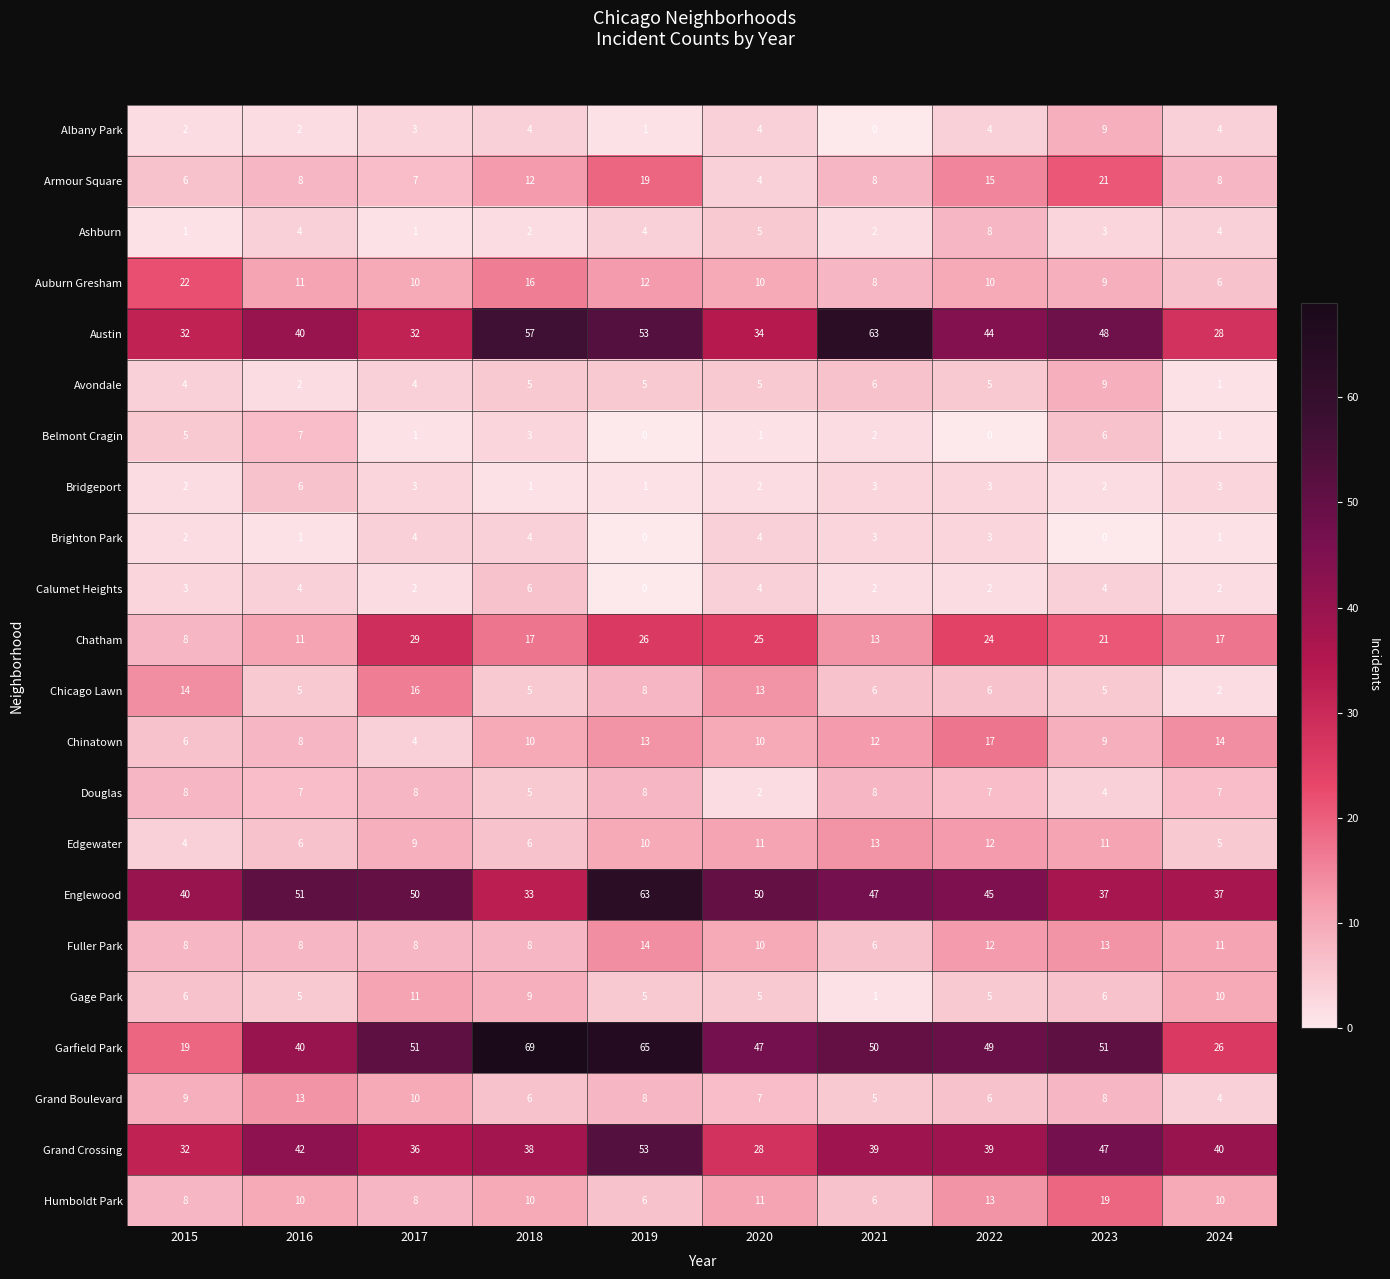

The value of Fuller Park at 2020 is 18. True or false?

False